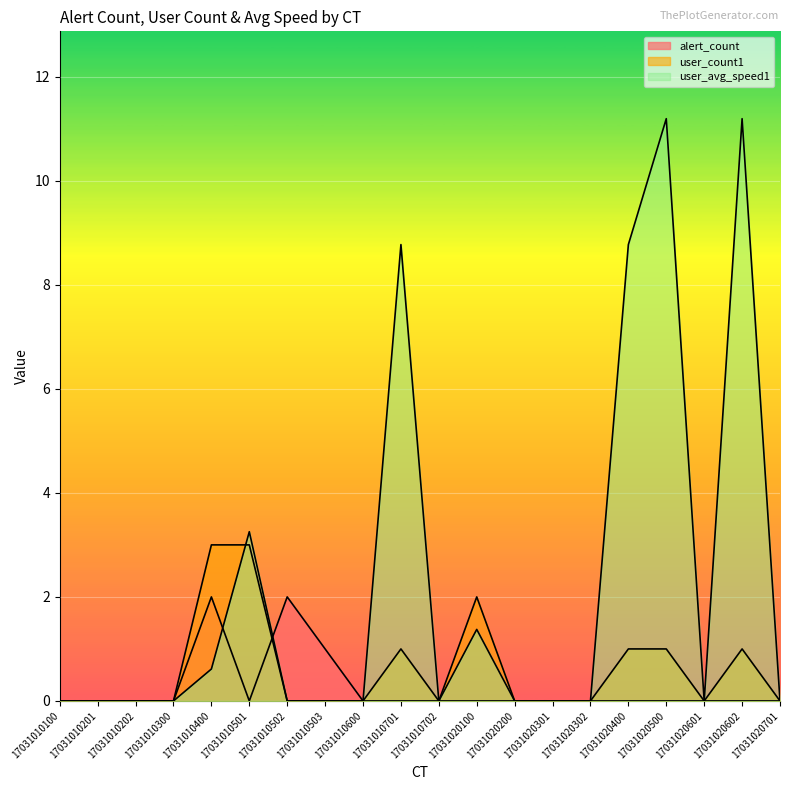

How many intersections are there between user_avg_speed1 and alert_count?

2